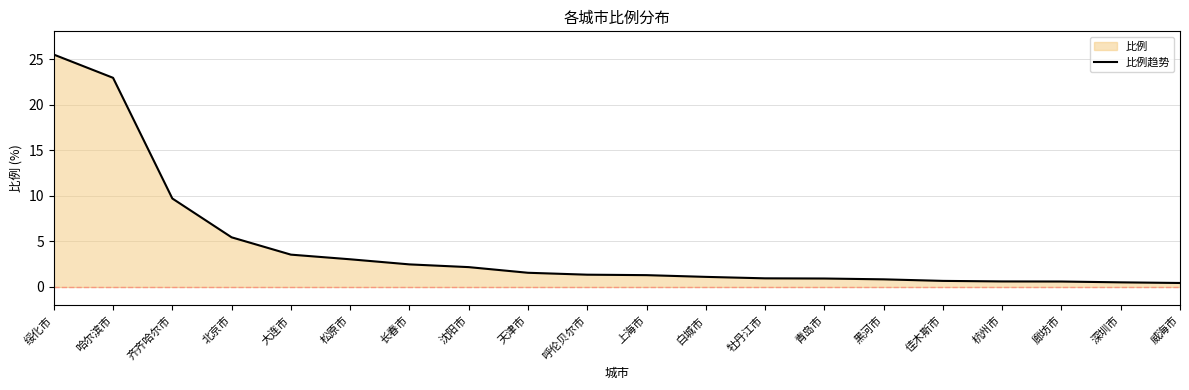

Reading right to left, transcribe all the data shown in this chart.

0.4	0.5	0.6	0.6	0.7	0.8	0.9	0.9	1.1	1.3	1.4	1.6	2.2	2.5	3.0	3.5	5.5	9.7	22.9	25.5